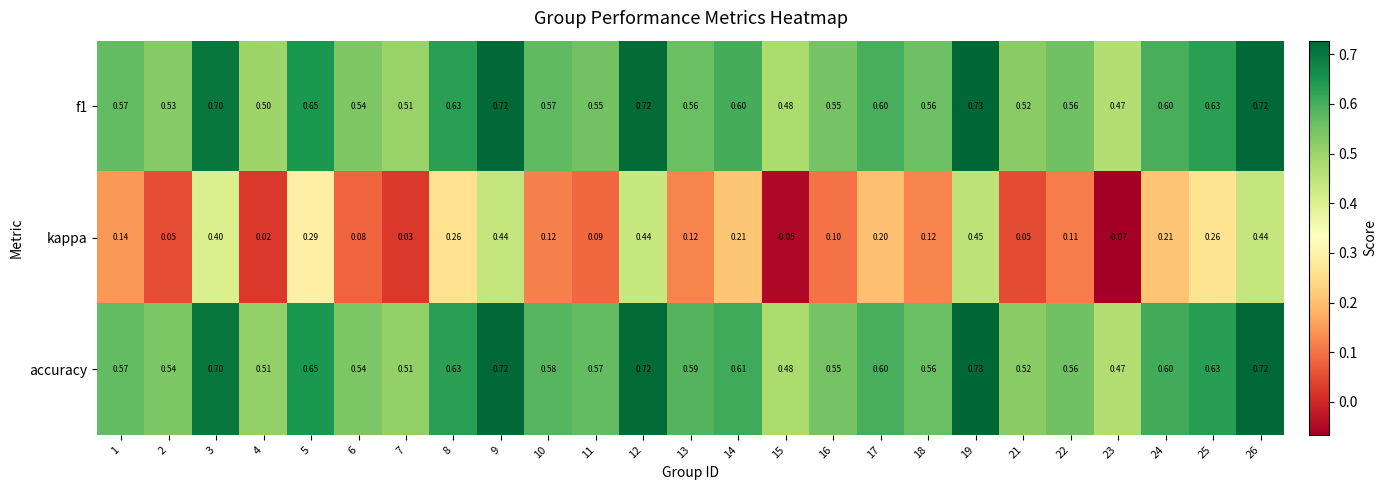

What is the spread (max minus min) of values at 23?

0.5